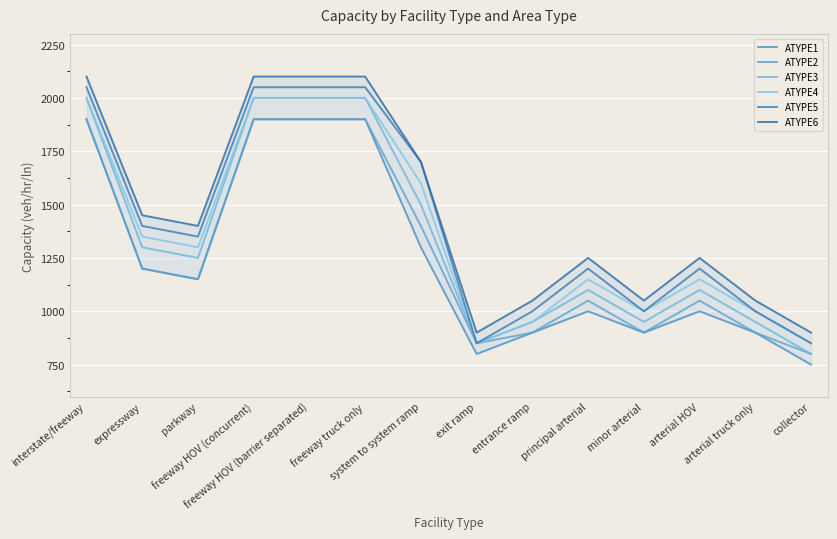

How many data points in ATYPE1 are above 1150?

6